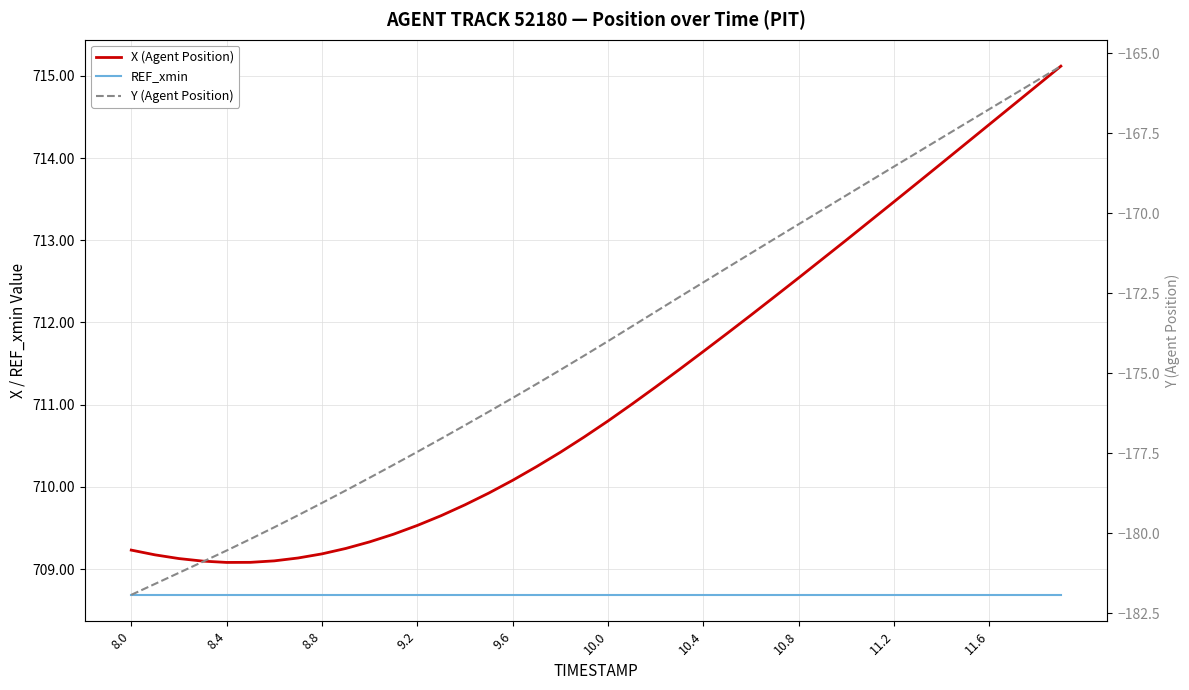

True or false: REF_xmin and X (Agent Position) intersect in this chart.

False